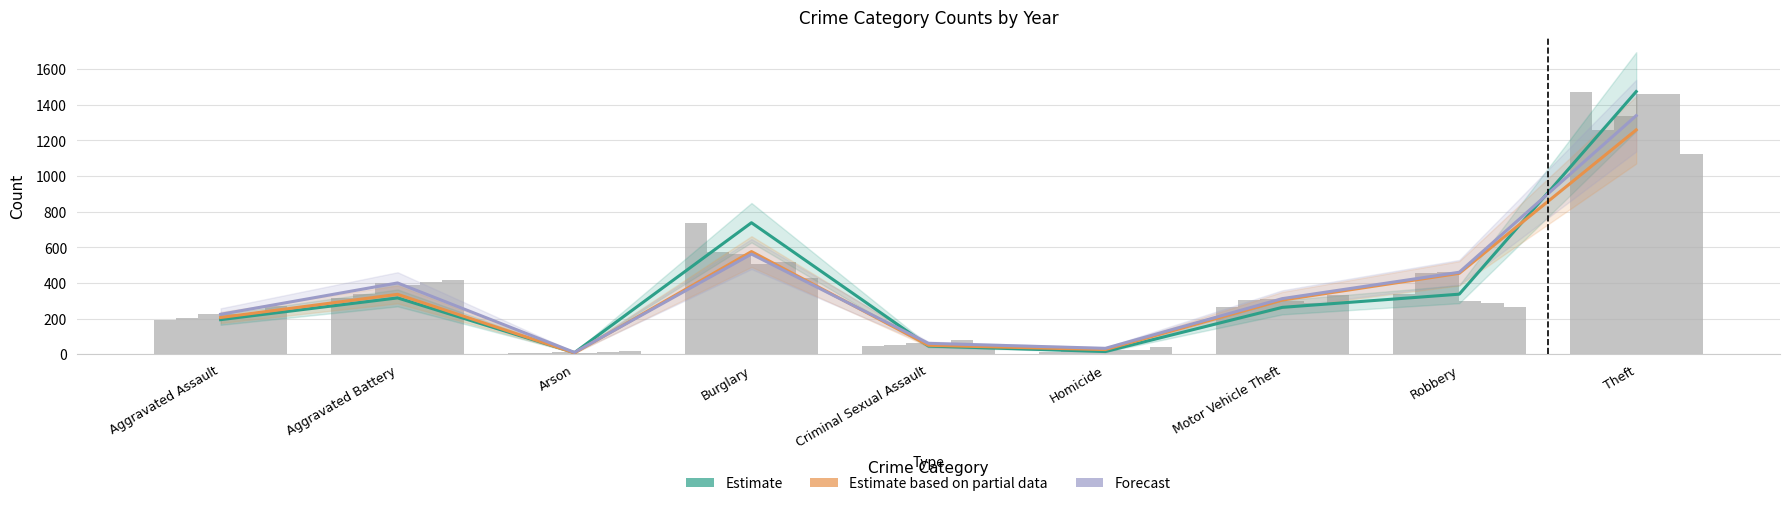

What is the value of the Estimate based on partial data bar at the 7th from the left?

304